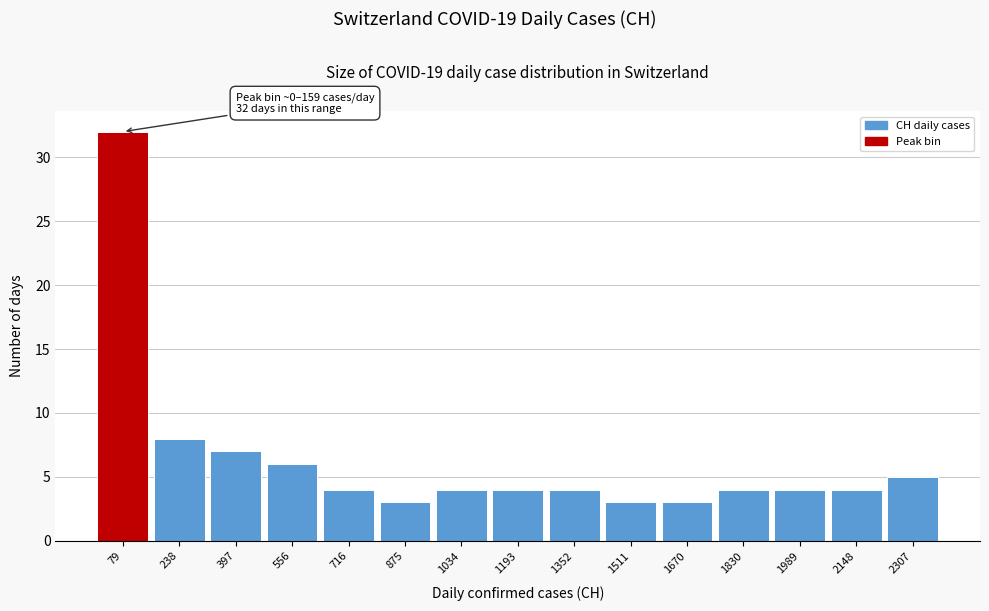

Over which range of the x-axis is the bar tallest?

0 to 160